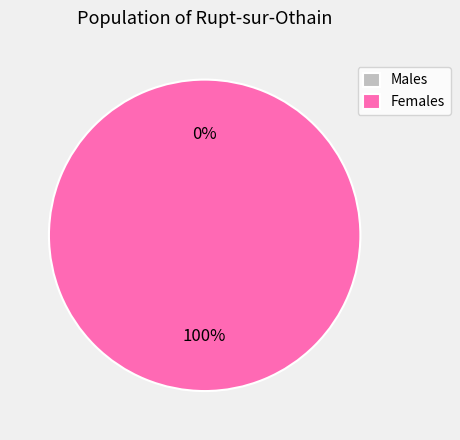

Combined, what portion of the pie is 1507217958 and 1516381983?

100.0%